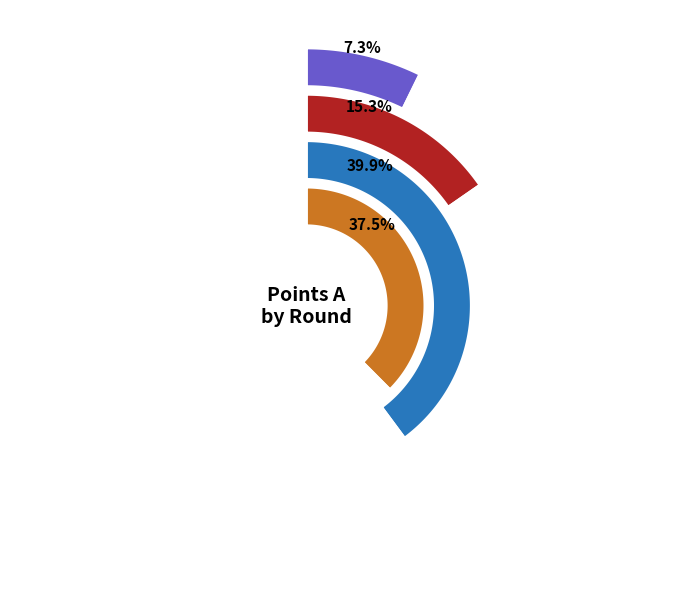

To the nearest percent, what percentage of the pie is Round 8?

16%